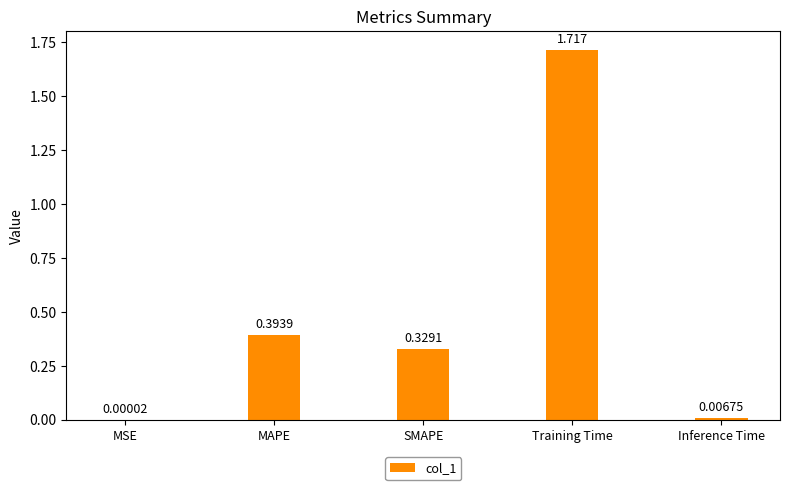

Where is the data nearest to the value 0?

MSE